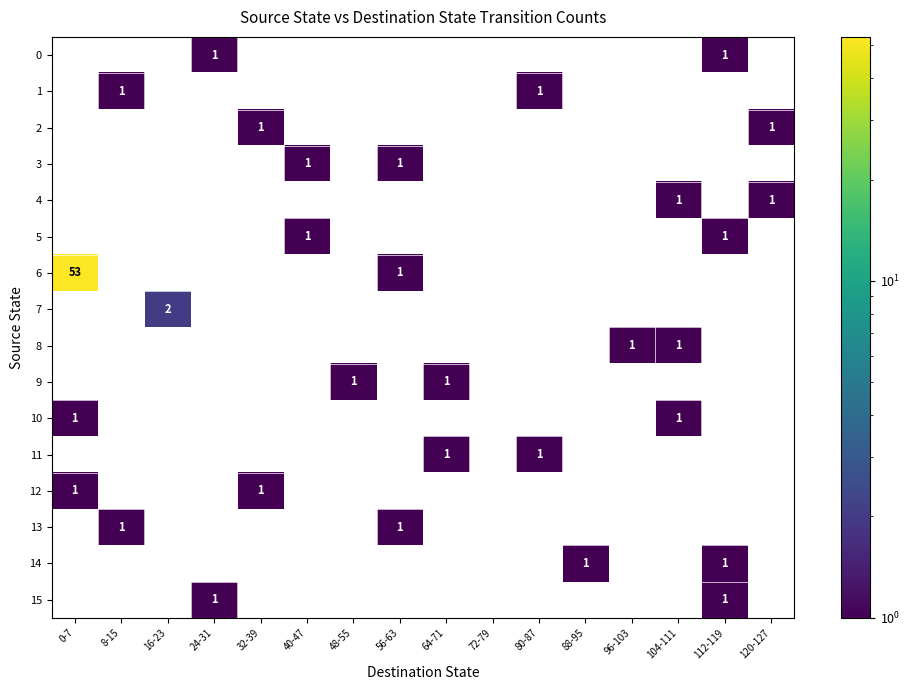

What is the total value across all series at 56-63?

3